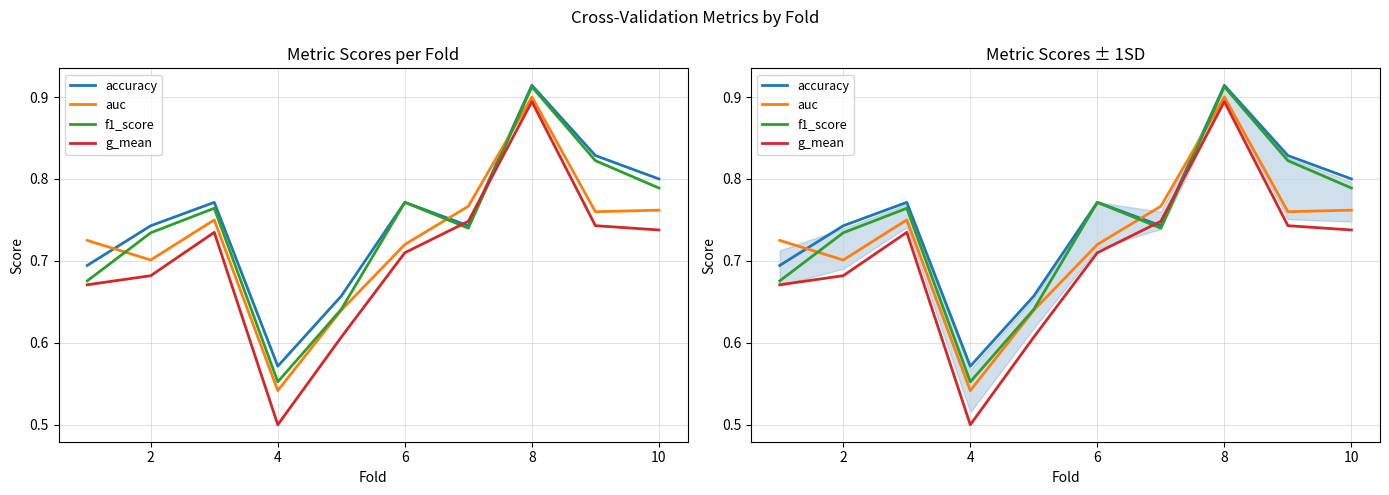

Which series has the largest total across all categories?

accuracy